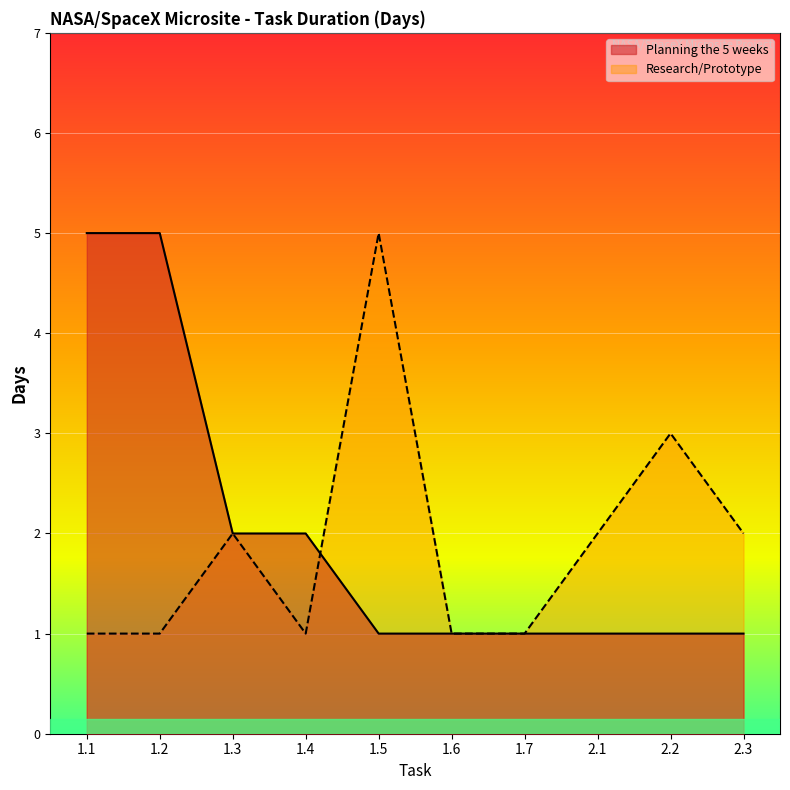

Where is Planning the 5 weeks nearest to the value 3?

1.3